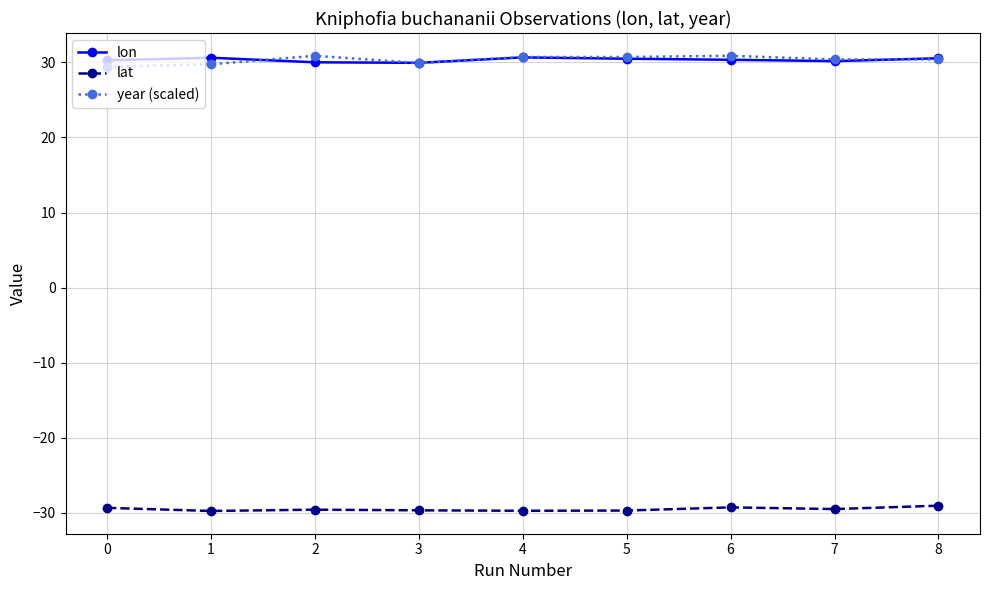

Which series has the widest spread of values?

year (scaled)